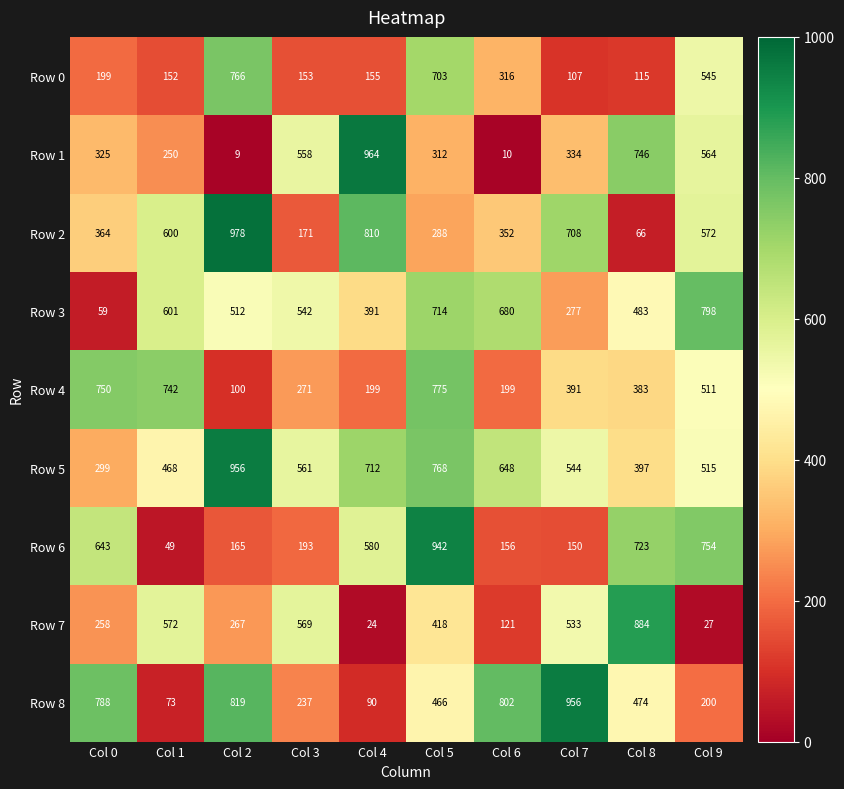

Which series has the widest spread of values?

Row 1